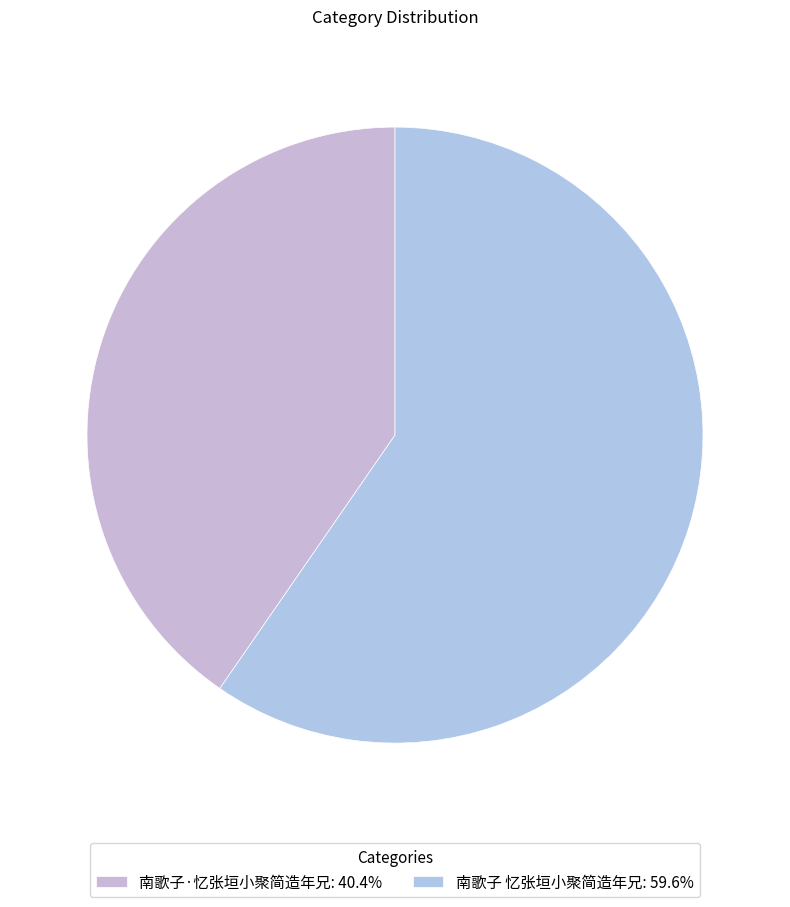

To the nearest percent, what percentage of the pie is 南歌子·忆张垣小聚简造年兄?

40%